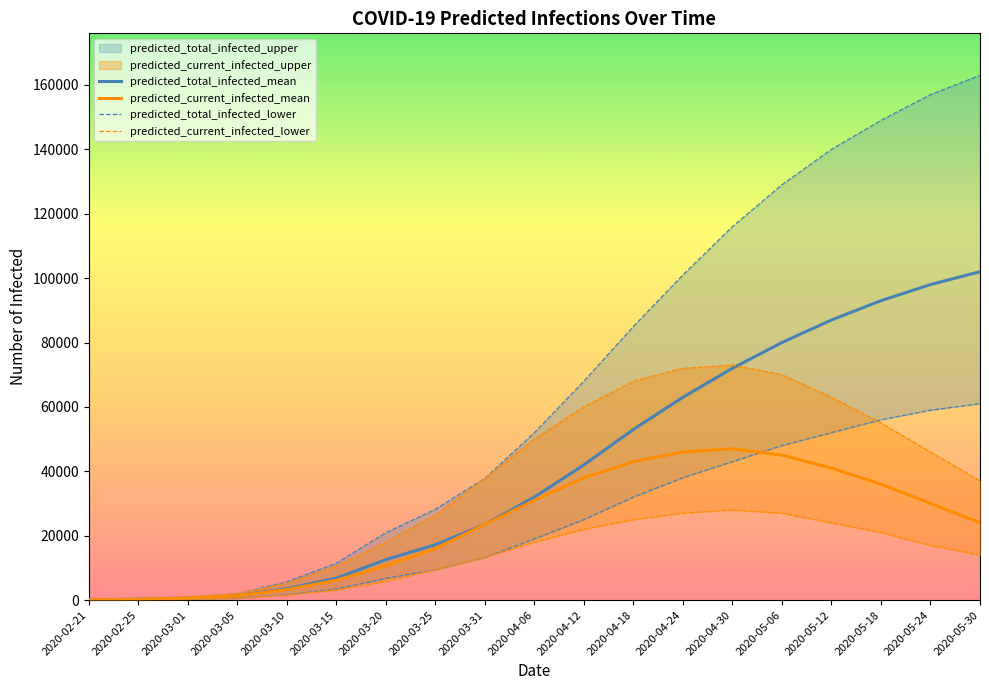

True or false: predicted_total_infected_mean has more than 0 interior local peaks.

False